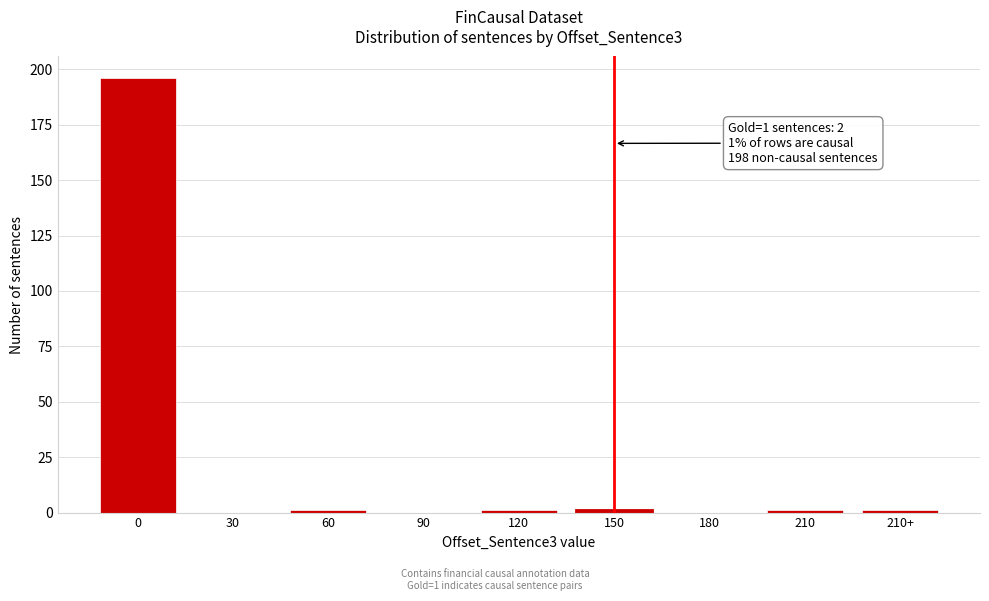

Reading left to right, list all the values displayed in this chart.

0=196	30=0	60=1	90=0	120=1	150=1	180=0	210=1	210+=1